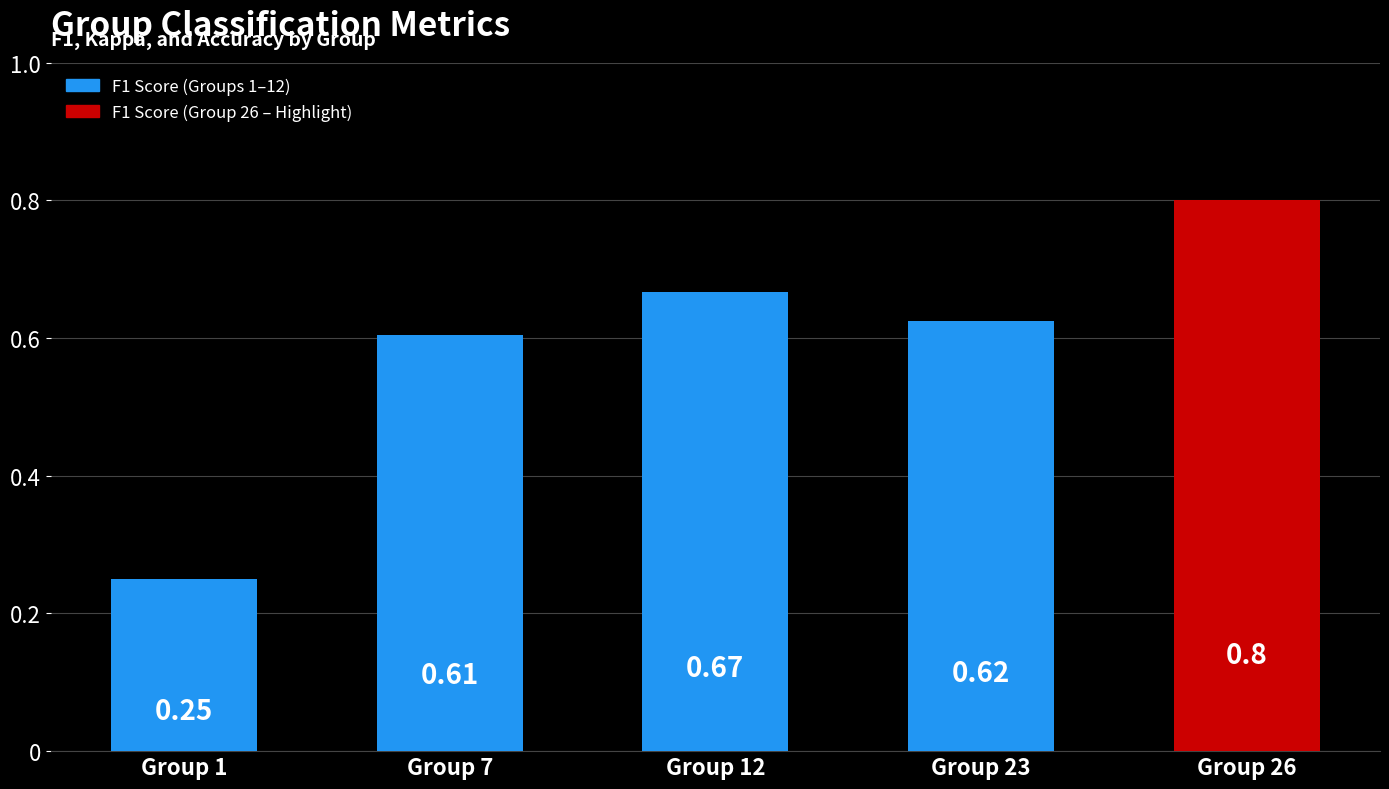

Rank the categories by value from highest to lowest.

Group 26, Group 12, Group 23, Group 7, Group 1